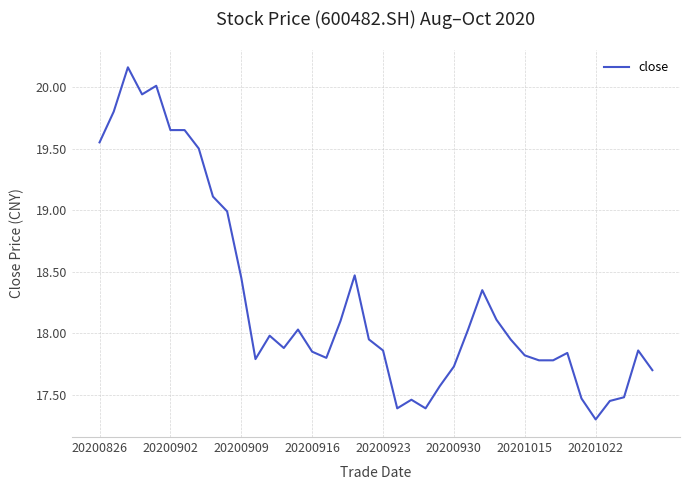

How many categories are shown in the chart?

40